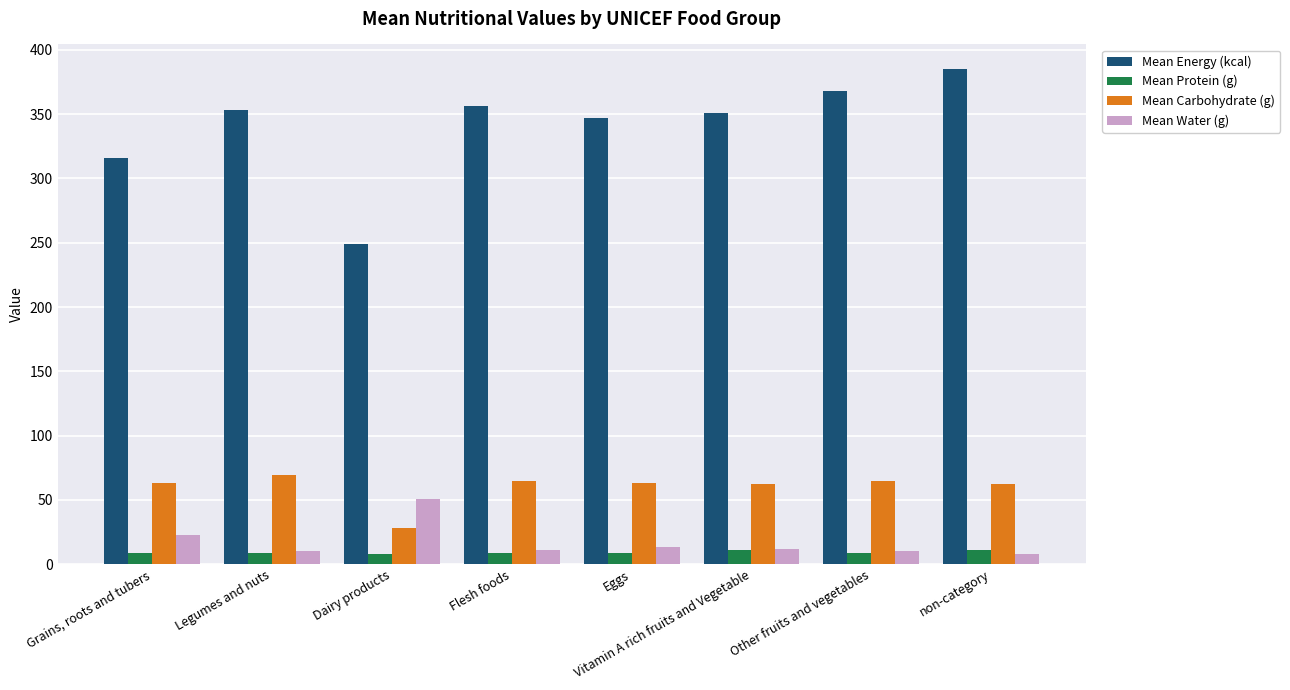

Rank the categories by Mean Water (g) value from highest to lowest.

Dairy products, Grains, roots and tubers, Eggs, Vitamin A rich fruits and Vegetable, Flesh foods, Legumes and nuts, Other fruits and vegetables, non-category